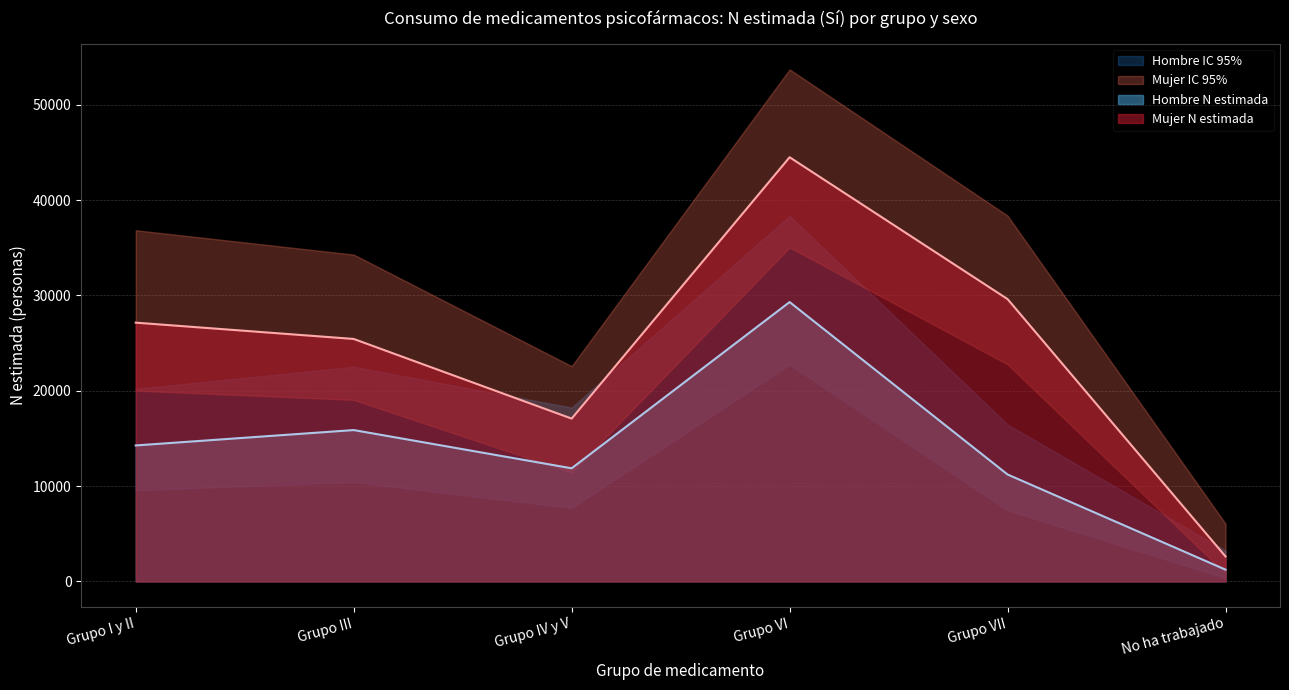

True or false: Hombre N estimada and Hombre N lim inf cross at least once.

False